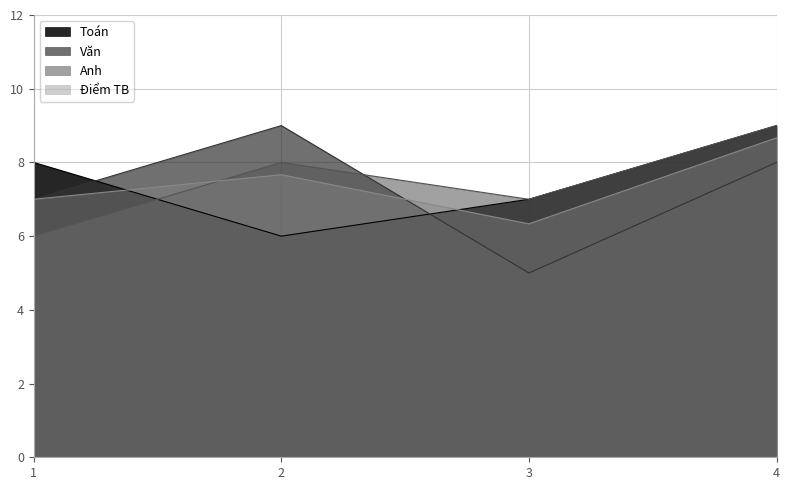

Reading left to right, transcribe all the data shown in this chart.

Toán: 8.0	6.0	7.0	9.0
Văn: 7.0	9.0	5.0	8.0
Anh: 6.0	8.0	7.0	9.0
Điểm TB: 7.0	7.7	6.3	8.7